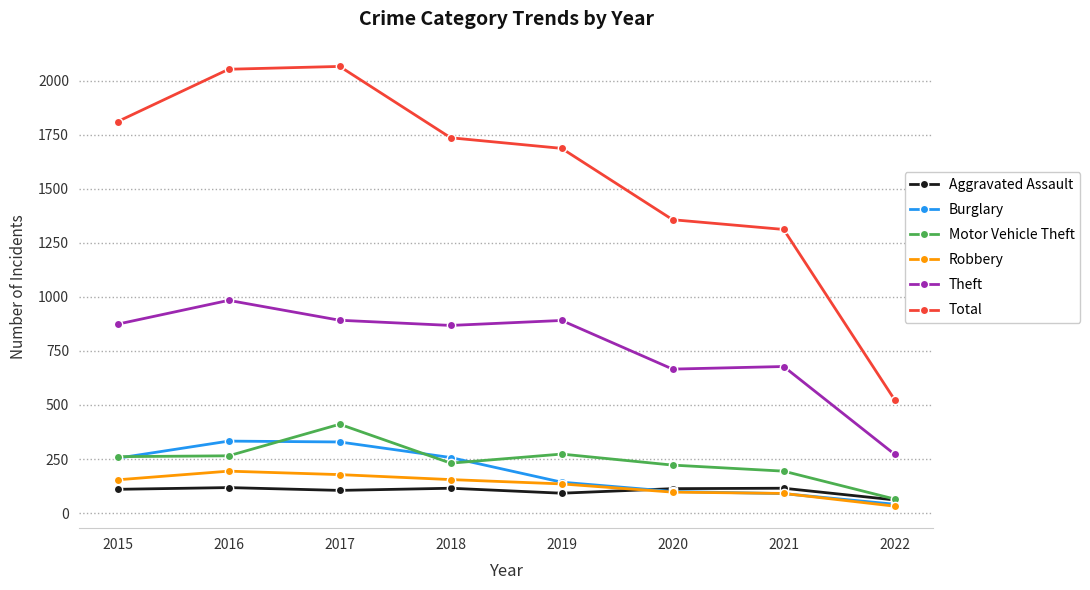

What is the sum of all Theft values?

6125